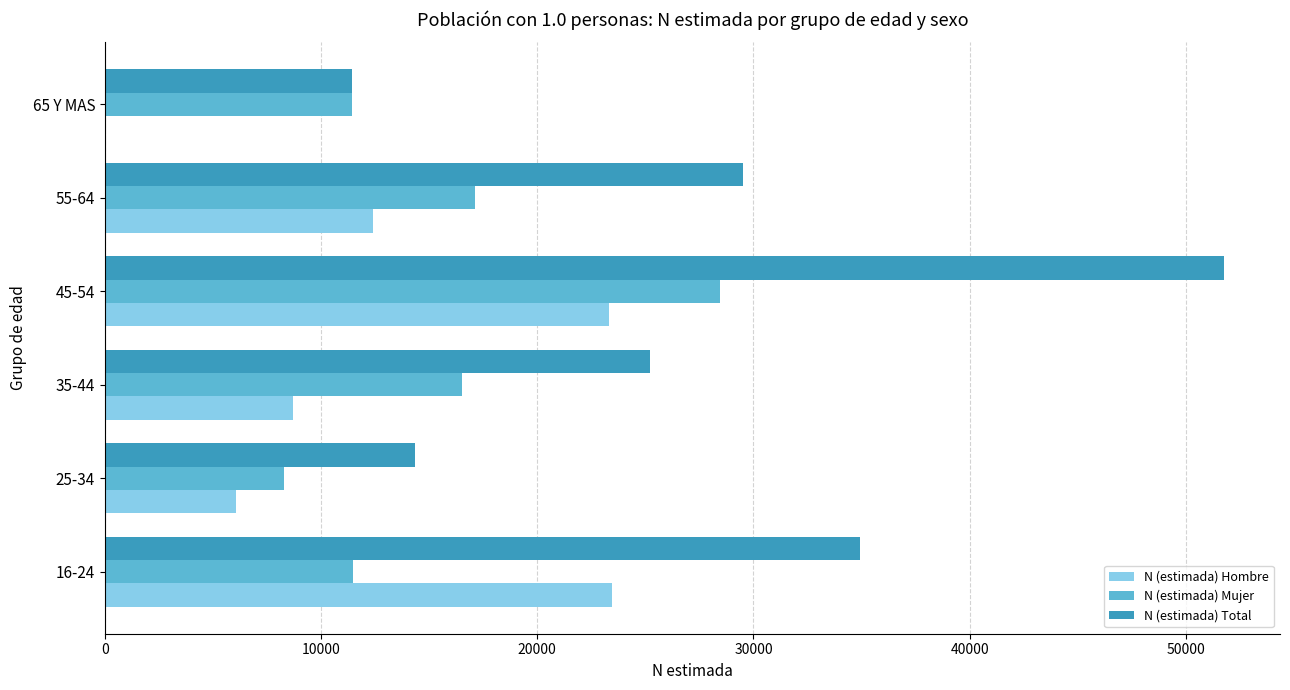

Which series has the widest spread of values?

N (estimada) Total